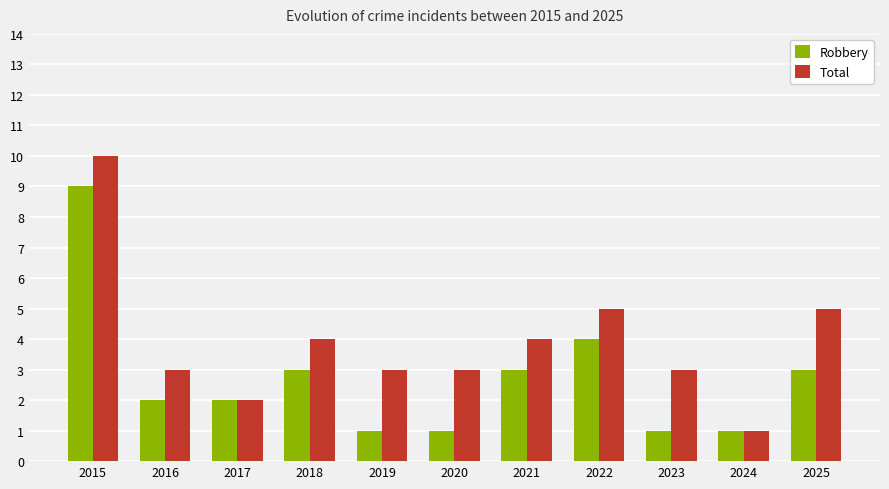

How many bars are there in each group?

2